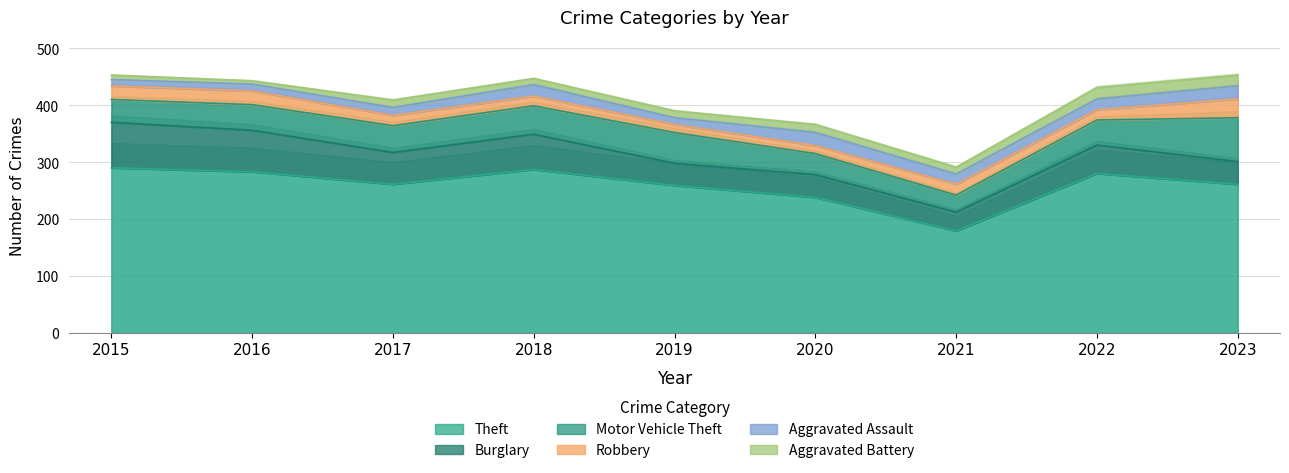

How many lines are shown in the chart?

6